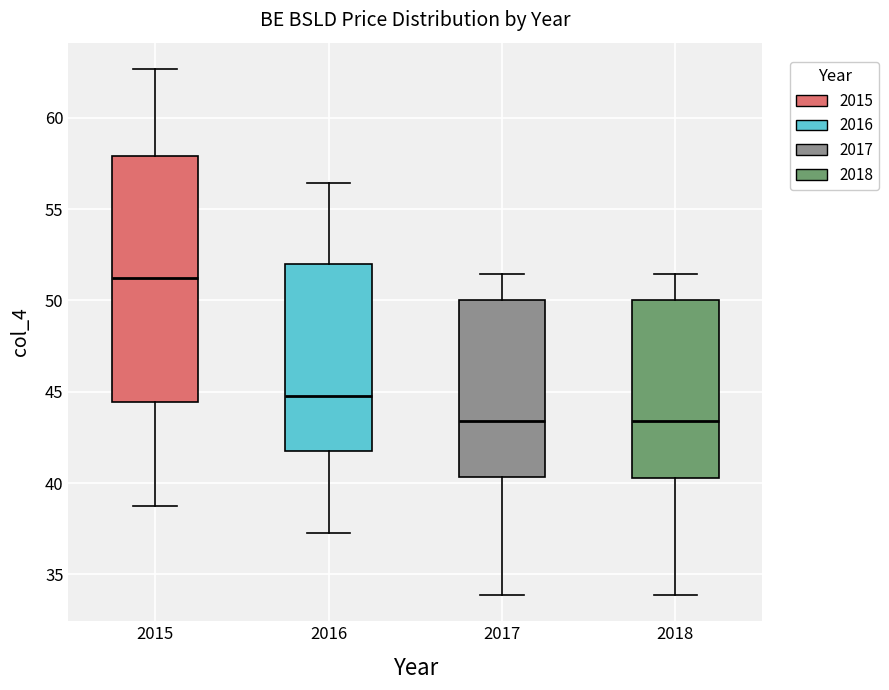

Reading left to right, read every box against the y-axis: the position of its median line, the range the box covers, and the ends of its whiskers. The values are not printed on the chart, so give them approximately, as read against the axis.

2015: median 51.5, box 44.5 to 58.0, whiskers 39.0 to 62.5
2016: median 45.0, box 41.5 to 52.0, whiskers 37.5 to 56.5
2017: median 43.5, box 40.5 to 50.0, whiskers 34.0 to 51.5
2018: median 43.5, box 40.5 to 50.0, whiskers 34.0 to 51.5